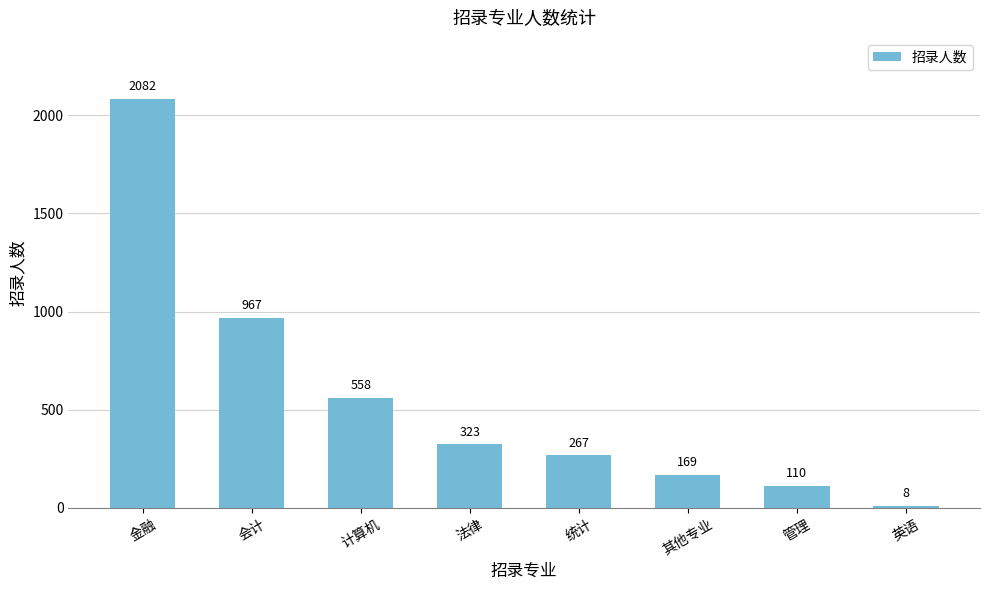

Which has a higher value, 金融 or 计算机?

金融